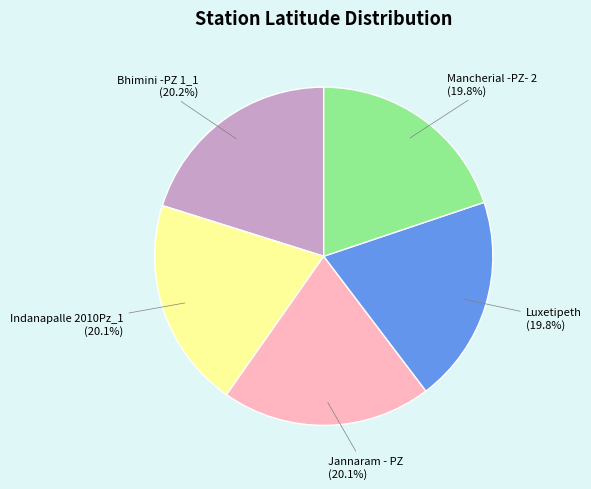

Approximately how many times larger is the value at Bhimini -PZ 1_1 compared to Mancherial -PZ- 2?

1.0